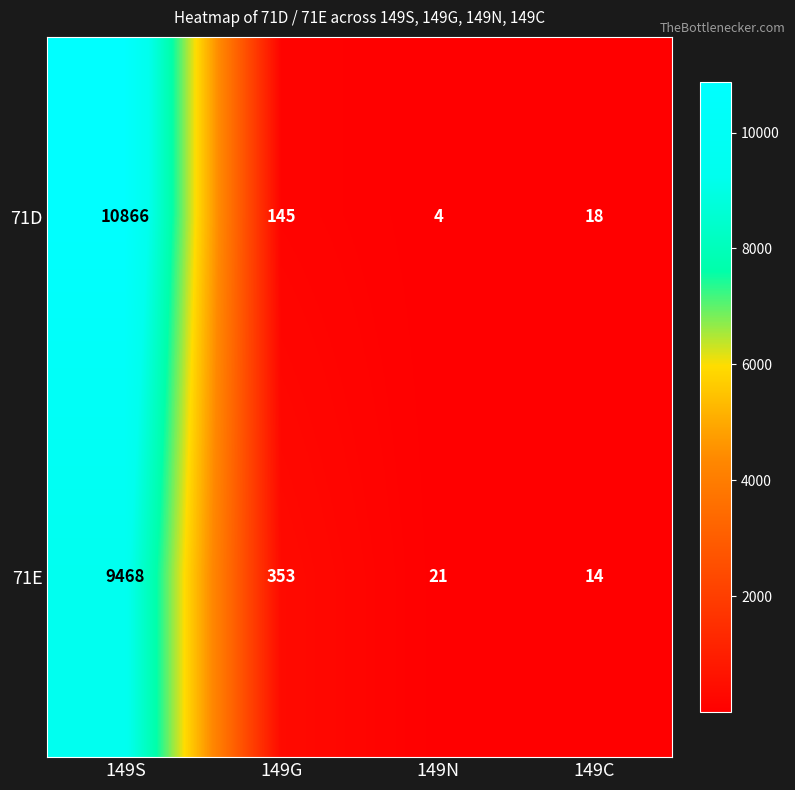

What is the difference between the 71E values at 149C and 149S?

9454